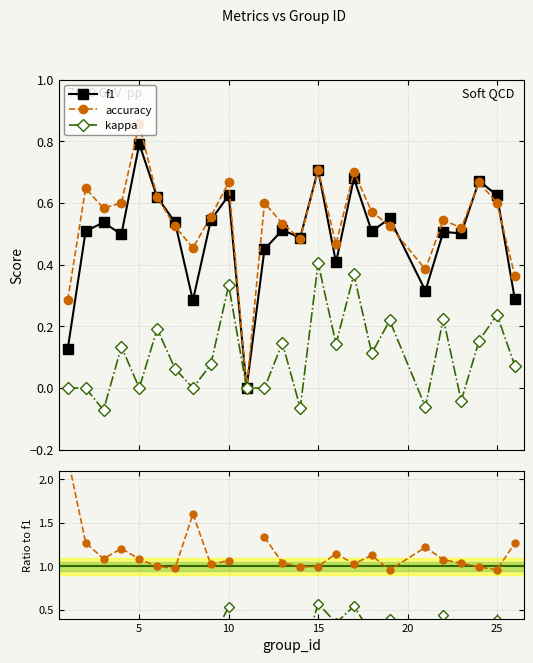

What is the value of the f1 point at the 13th from the left?

0.5